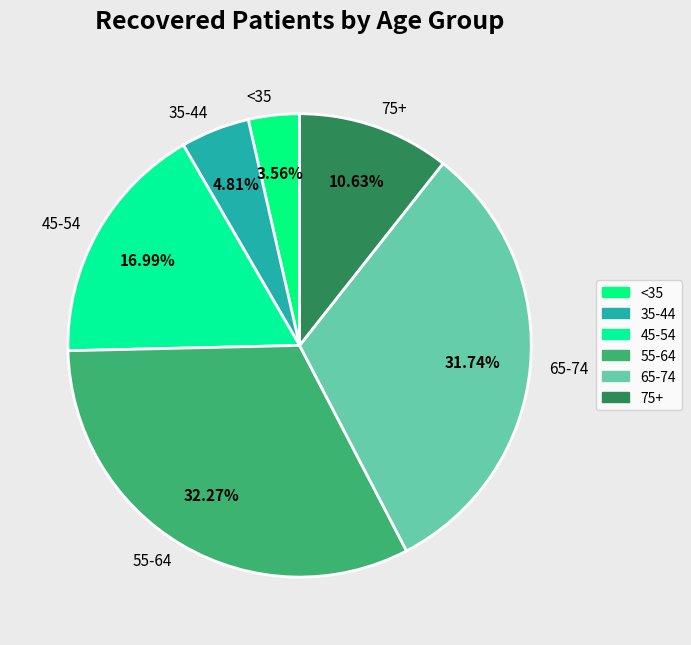

Is 55-64 the majority of the pie?

No